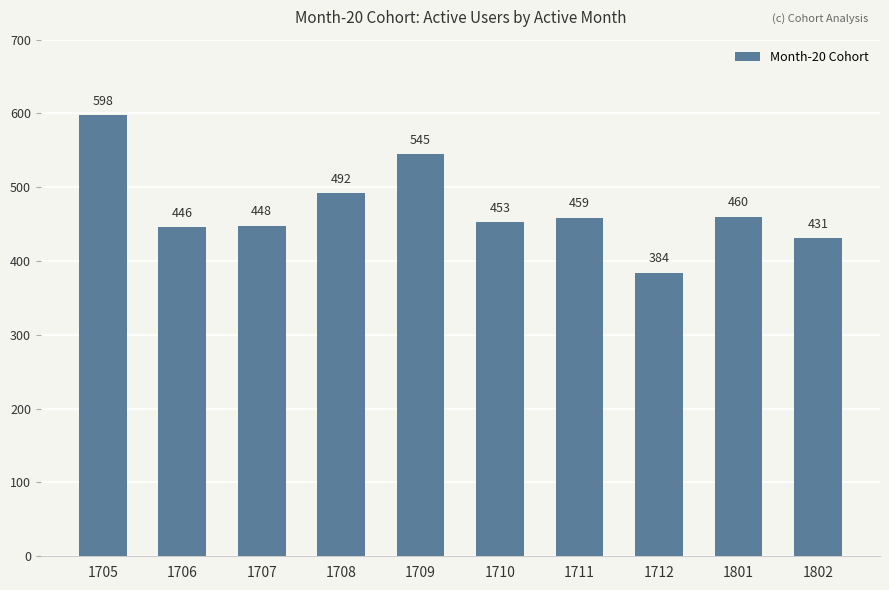

Rank the categories by value from lowest to highest.

1712, 1802, 1706, 1707, 1710, 1711, 1801, 1708, 1709, 1705